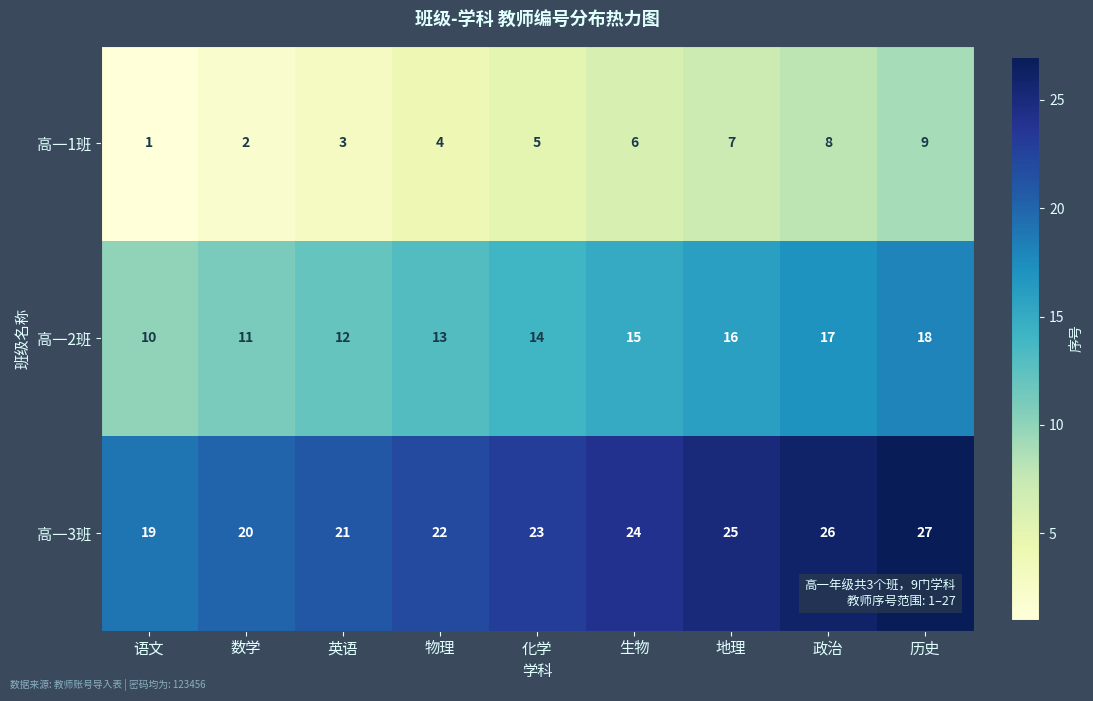

How many distinct data groups are displayed?

3